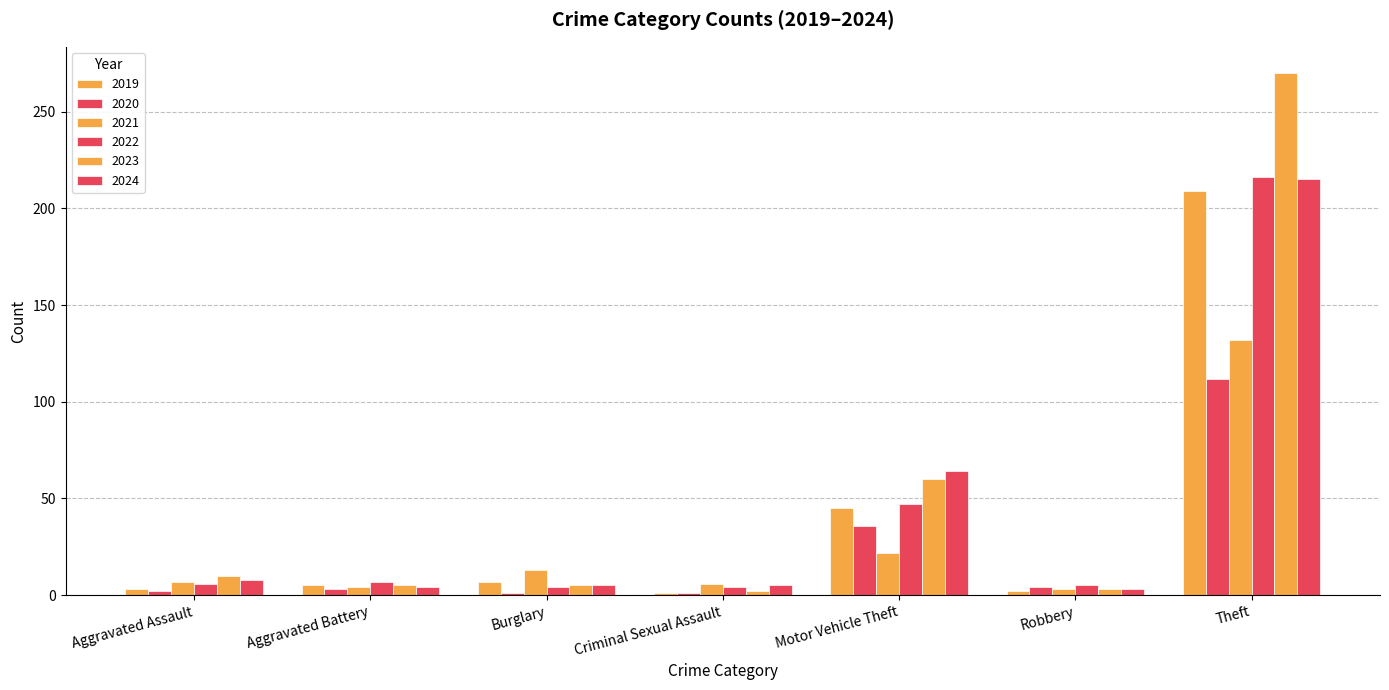

How many distinct data groups are displayed?

6